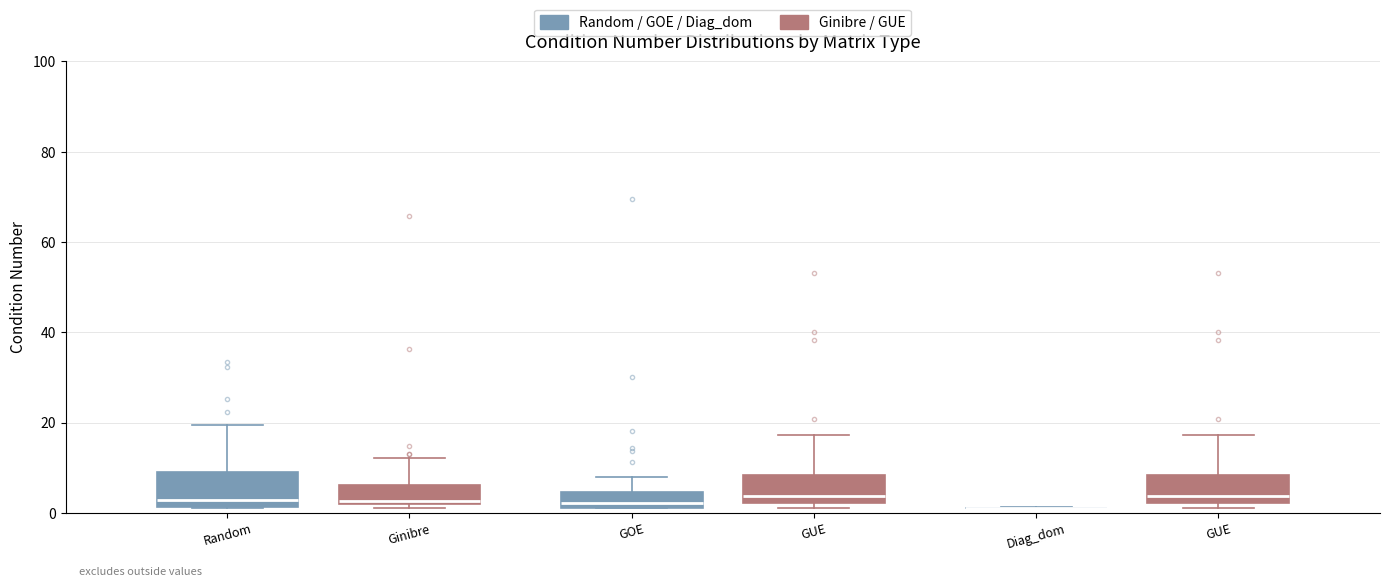

Reading left to right, read every box against the y-axis: the position of its median line, the range the box covers, and the ends of its whiskers. The values are not printed on the chart, so give them approximately, as read against the axis.

Ginibre (Random / GOE / Diag_dom): median 2 (just above the box's lower edge), box 2 to 10, whiskers 2 to 20
Ginibre (Ginibre / GUE): median 2 (just above the box's lower edge), box 2 to 6, whiskers 2 (just below the box's lower edge) to 12
GOE (Random / GOE / Diag_dom): median 2 (just above the box's lower edge), box 2 to 4, whiskers 2 to 8
GOE (Ginibre / GUE): median 4, box 2 to 8, whiskers 2 (just below the box's lower edge) to 18
Diag_dom (Random / GOE / Diag_dom): box collapsed to a line at 2, whiskers 2 to 2
Diag_dom (Ginibre / GUE): median 4, box 2 to 8, whiskers 2 (just below the box's lower edge) to 18